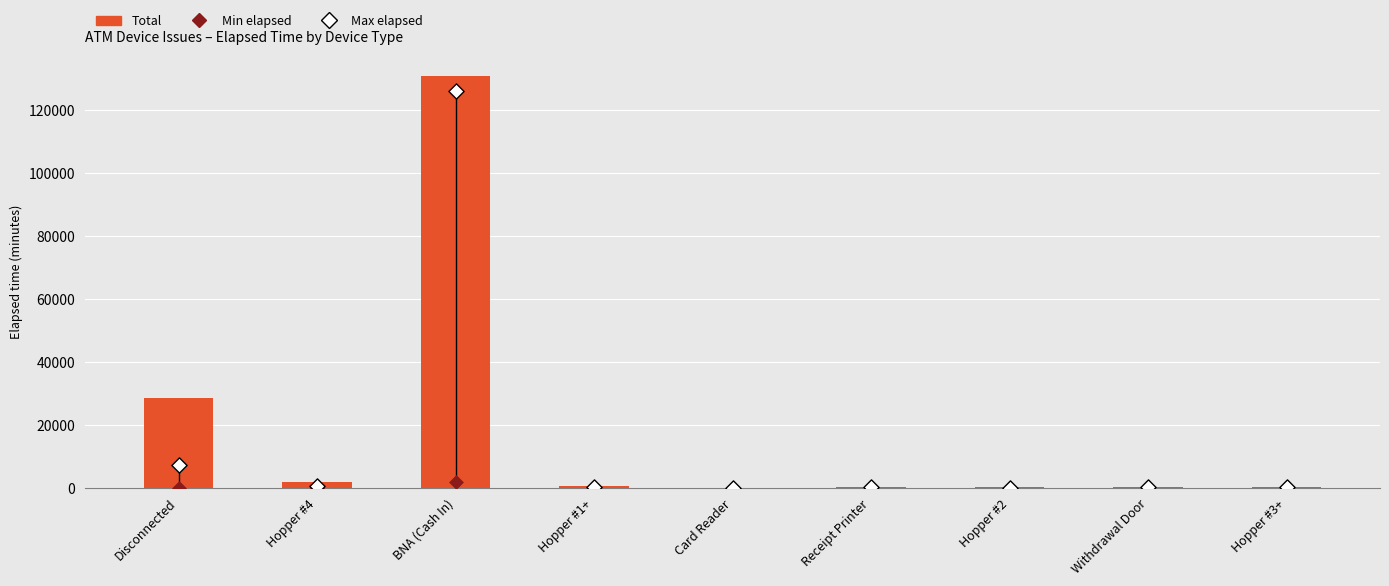

Which series contains the highest Y value?

Total